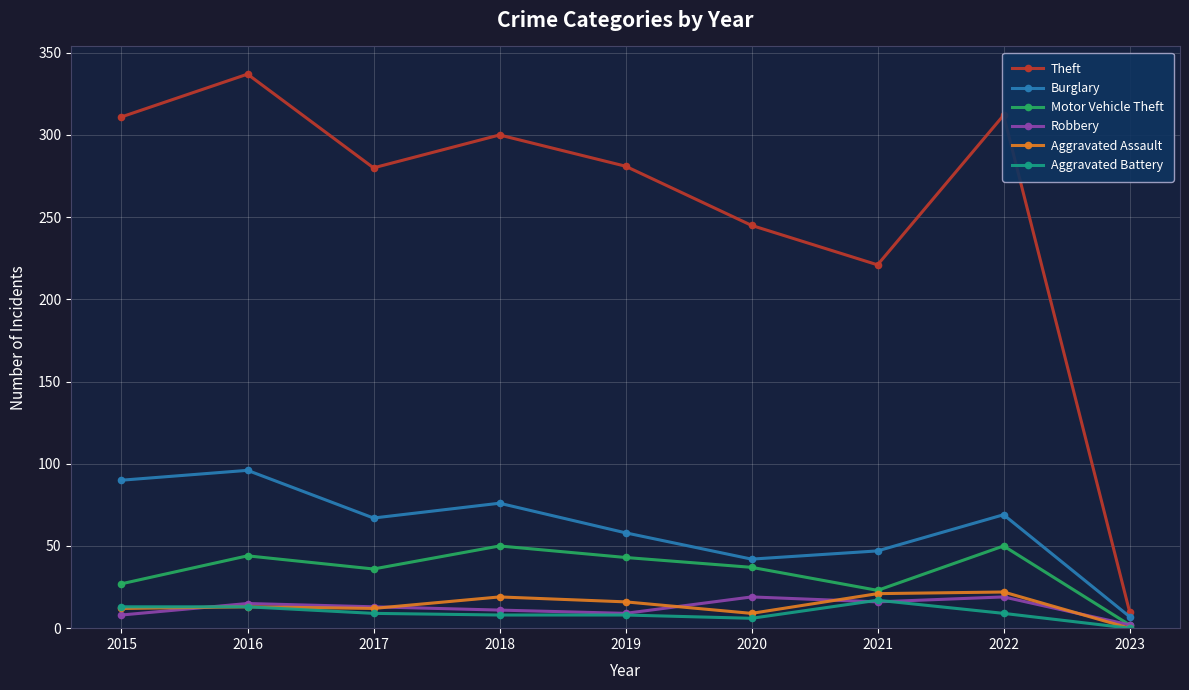

At which category is the sum across all series the highest?

2016